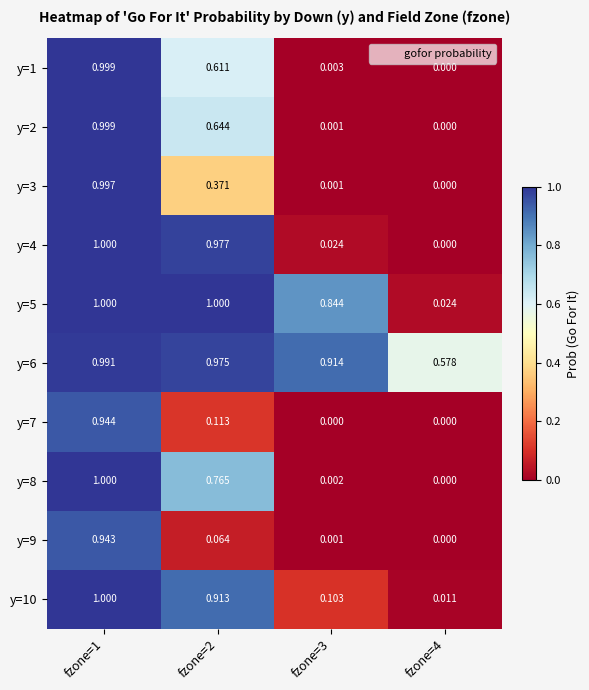

Is the value of y=7 at fzone=1 greater than the value of y=4 at fzone=4?

Yes